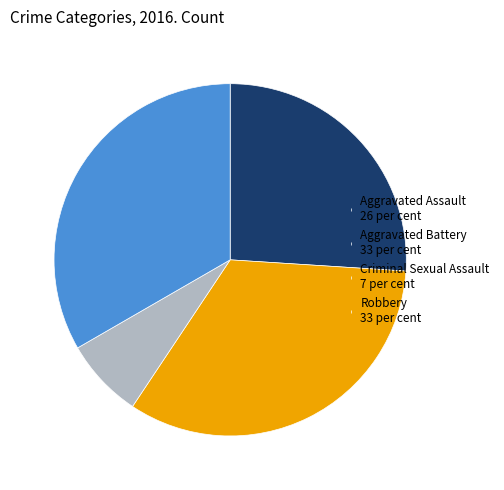

Which has a higher value, Aggravated Assault 26 per cent or Aggravated Battery 33 per cent?

Aggravated Battery 33 per cent